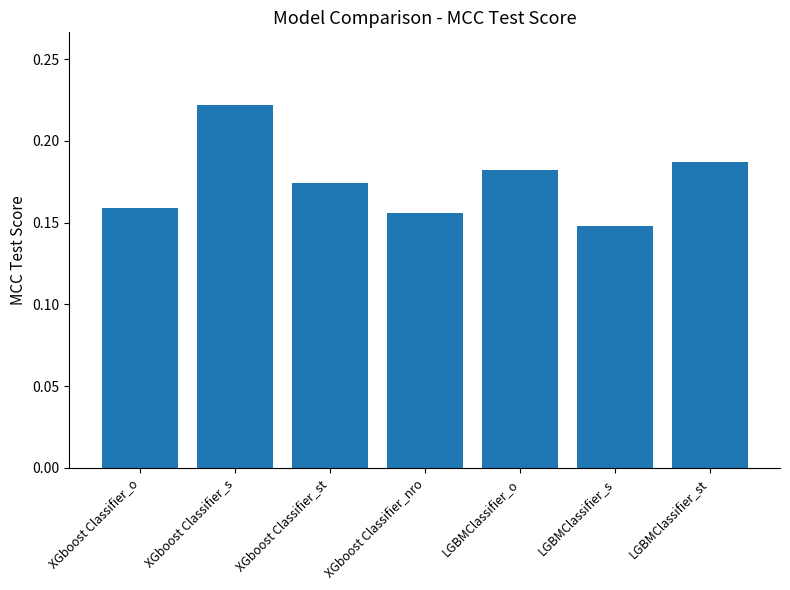

What position from the left is XGboost Classifier_s?

2